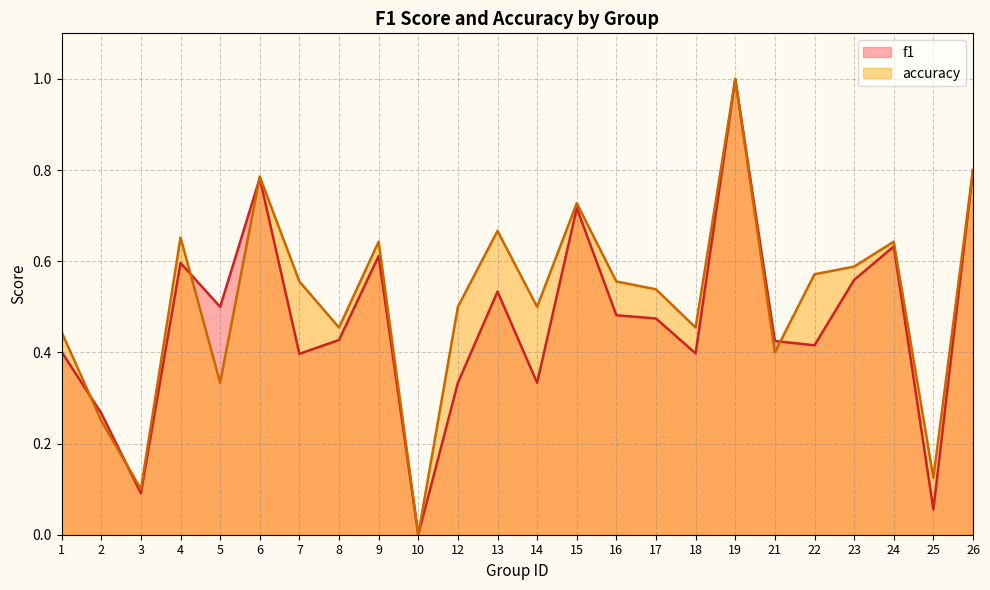

Between which two adjacent categories do accuracy and f1 first intersect?

1 and 2